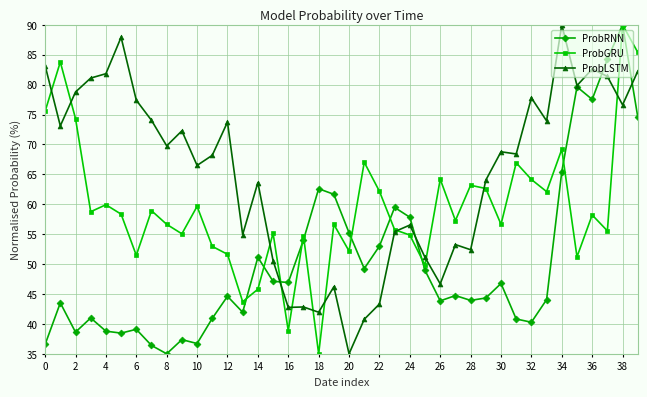

What is the lowest value of the ProbLSTM series?

35.0